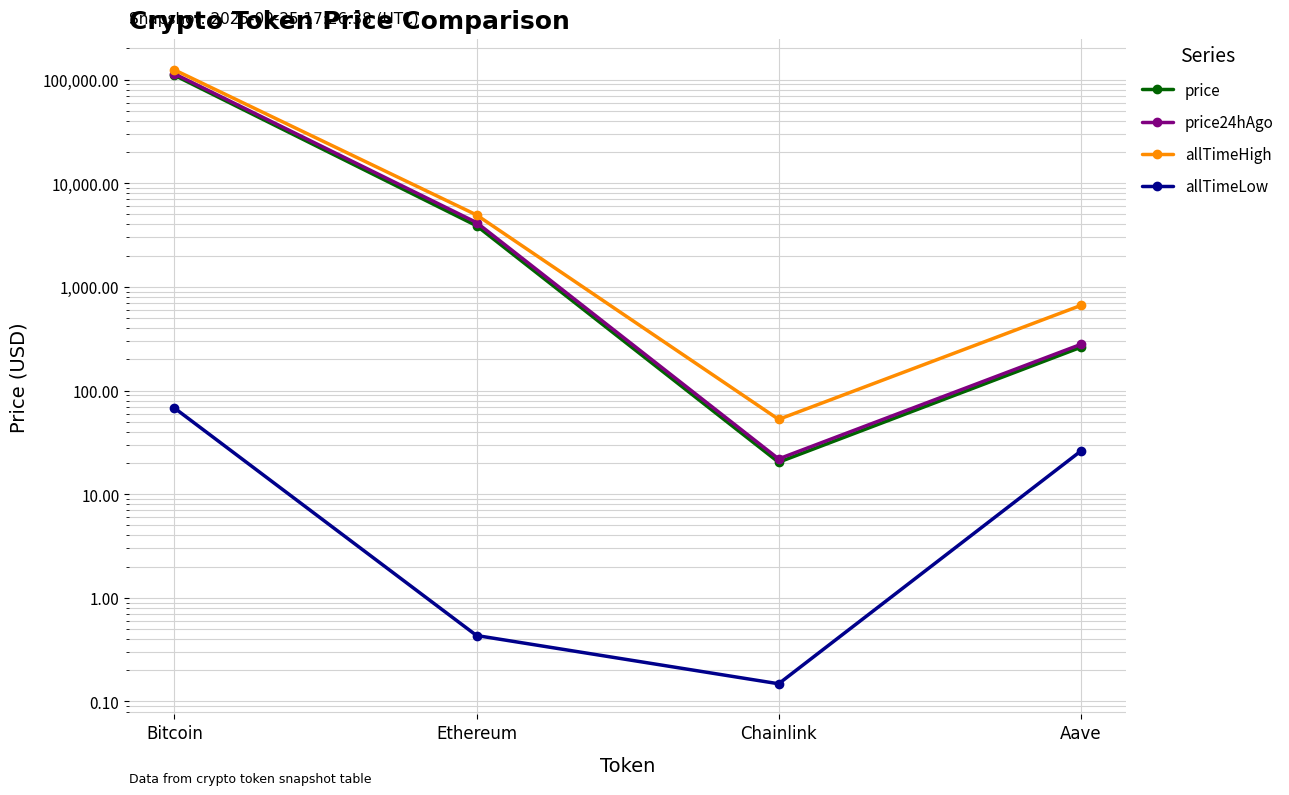

At which label does price24hAgo first exceed 4177?

Bitcoin